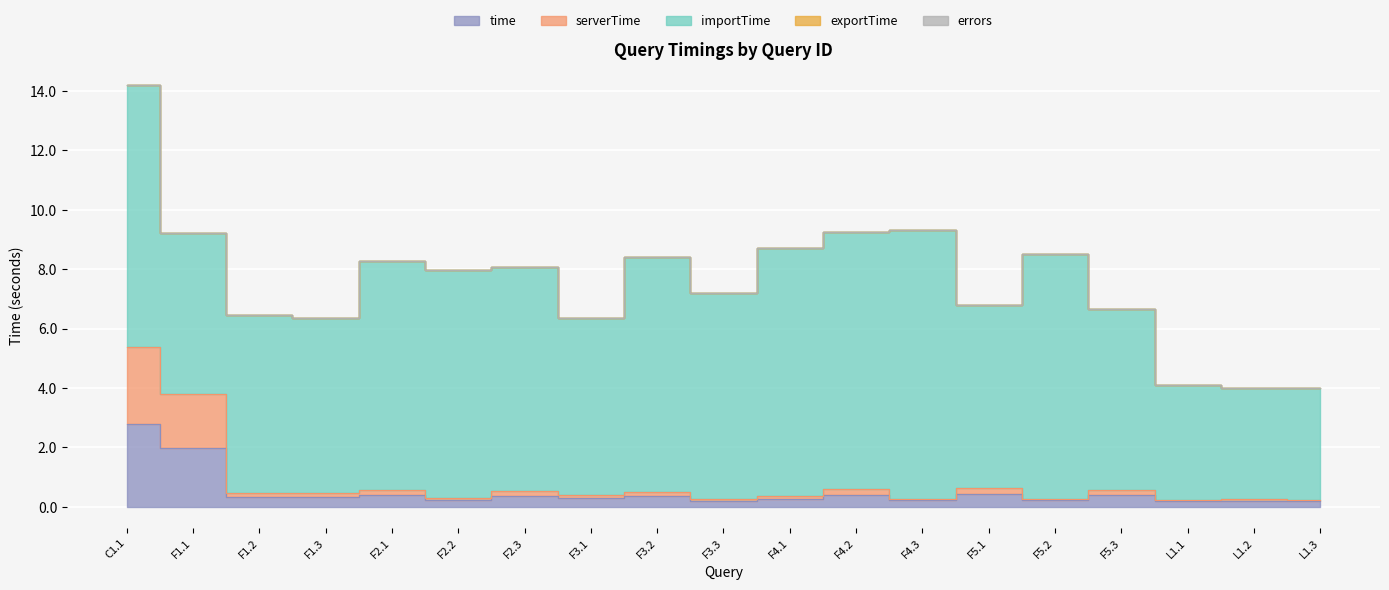

Where is the first local minimum for importTime?

F1.1